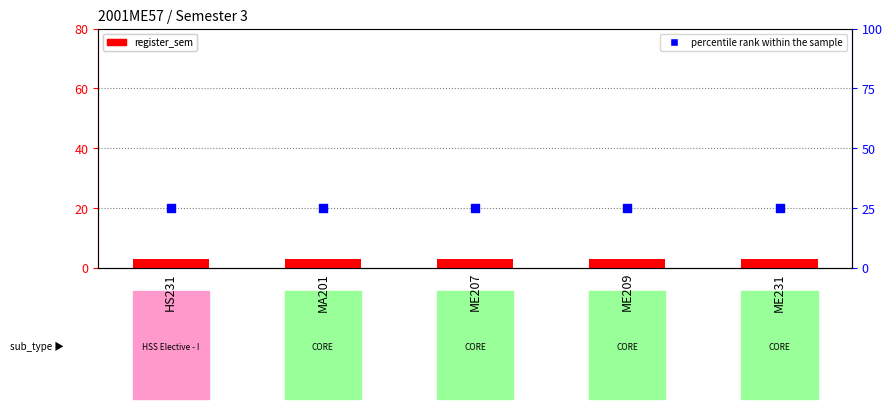

What is the total value across all series at HS231?

28